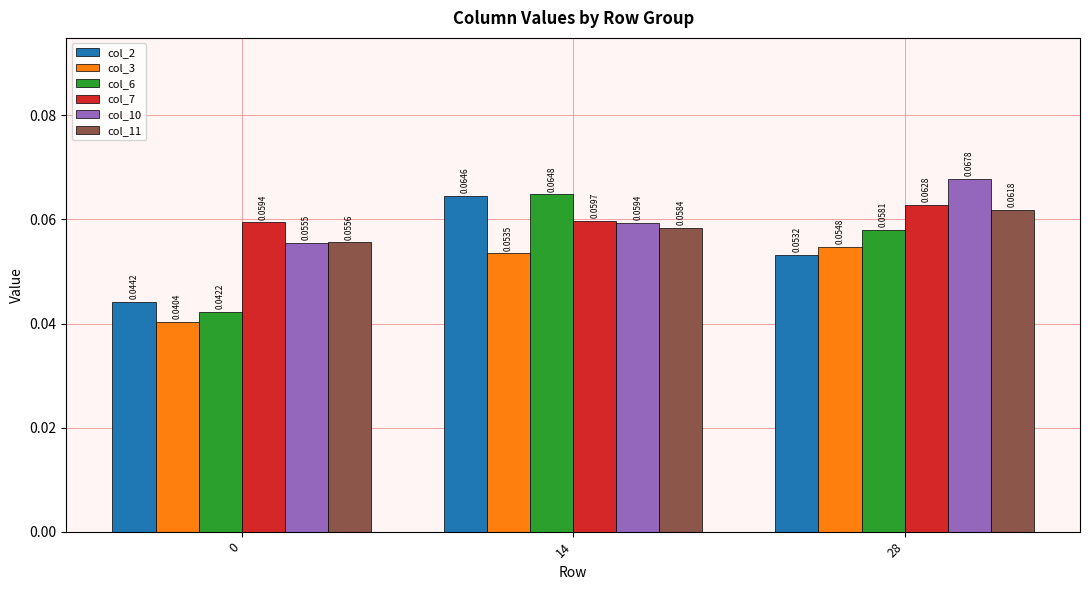

At how many categories does at least one series exceed 0?

3